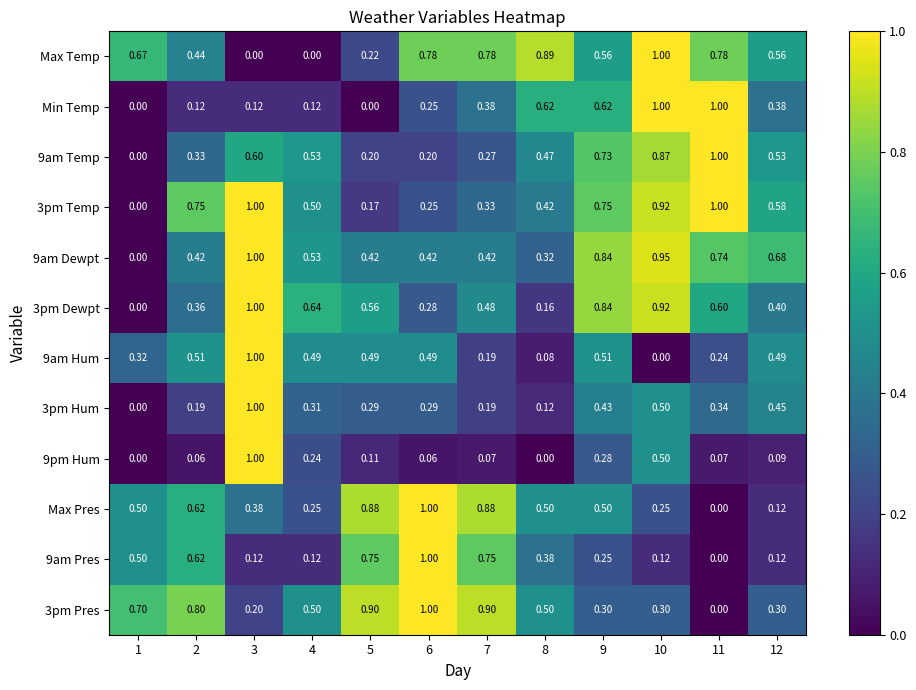

Which series changed the most between 5 and 8?

Max Temp